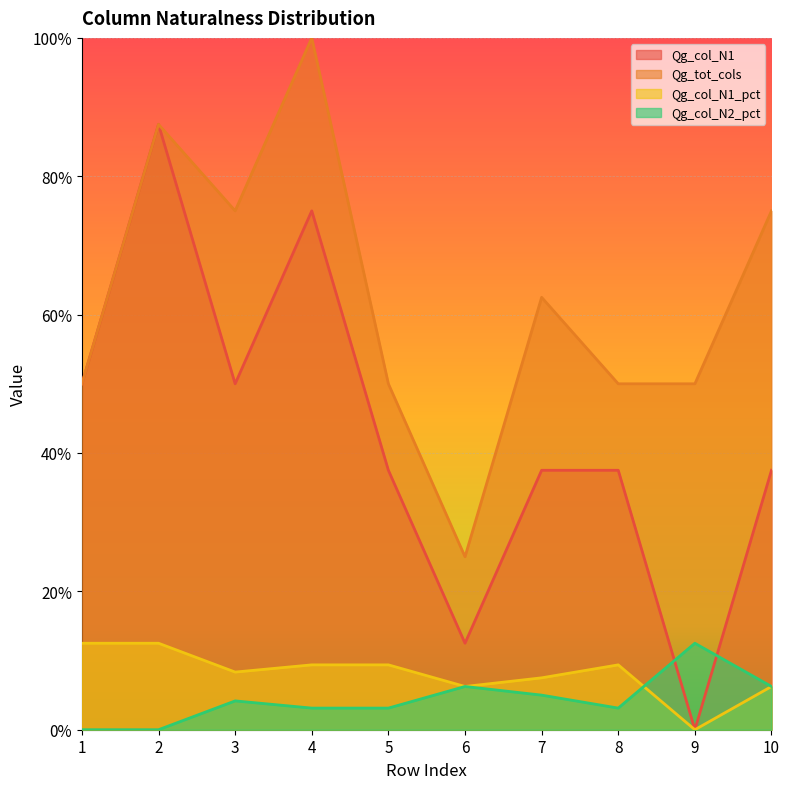

True or false: Qg_col_N1_pct and Qg_col_N1 cross at least once.

False